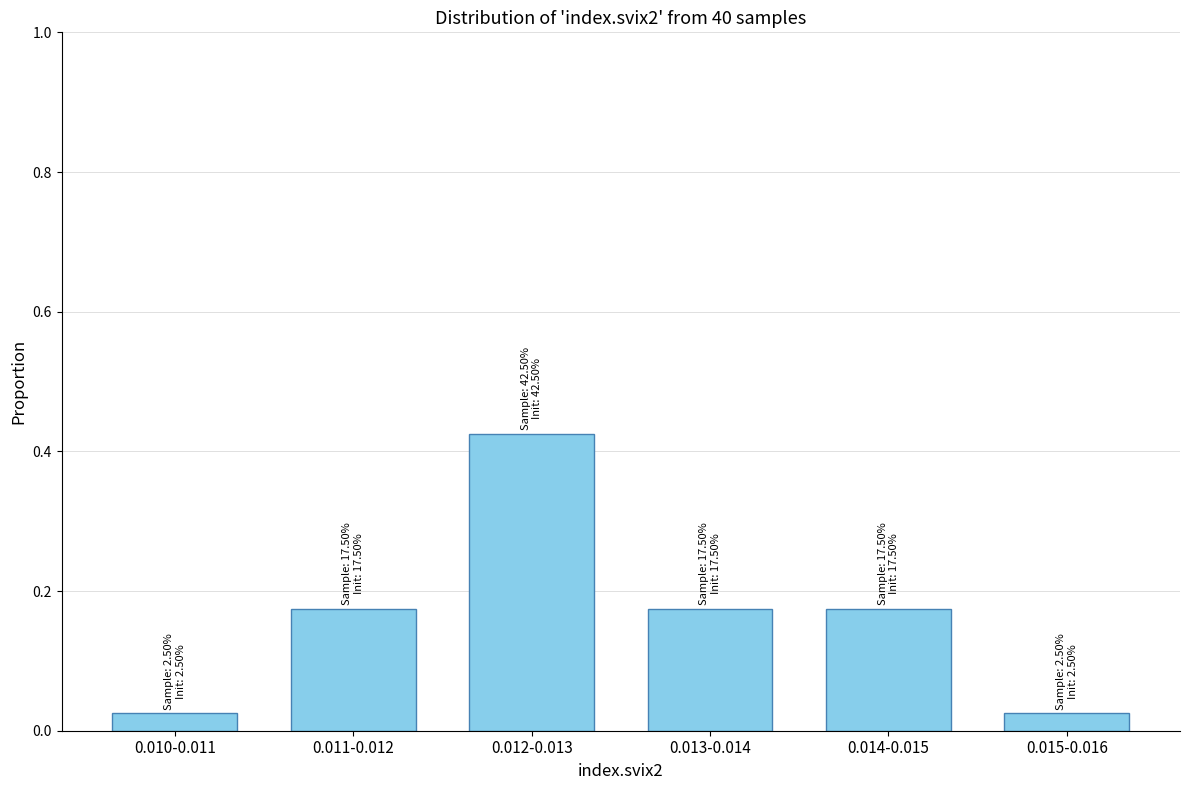

Between 0.012-0.013 and 0.015-0.016, which is larger?

0.012-0.013